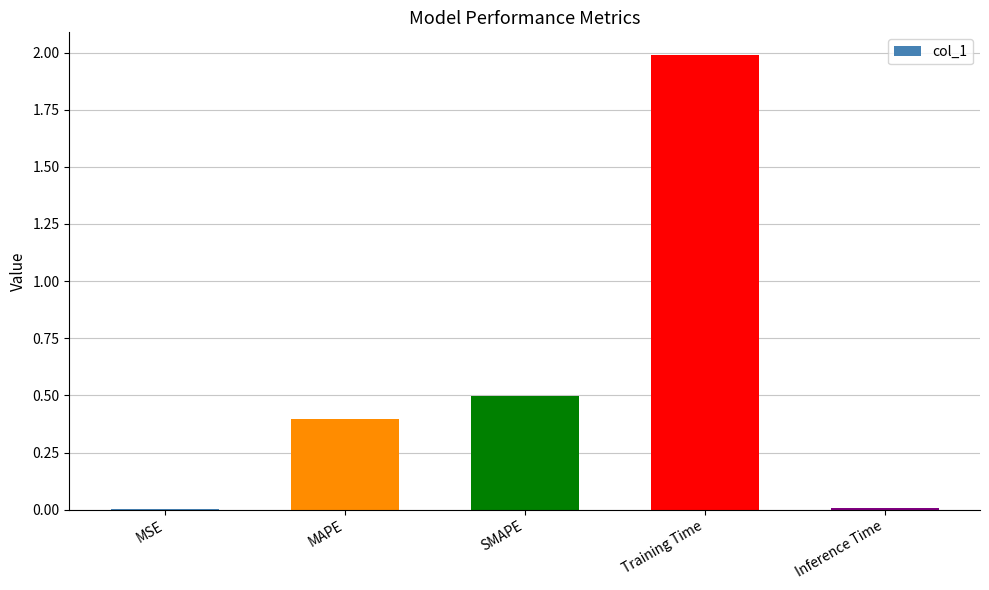

Count the number of categories in the chart.

5